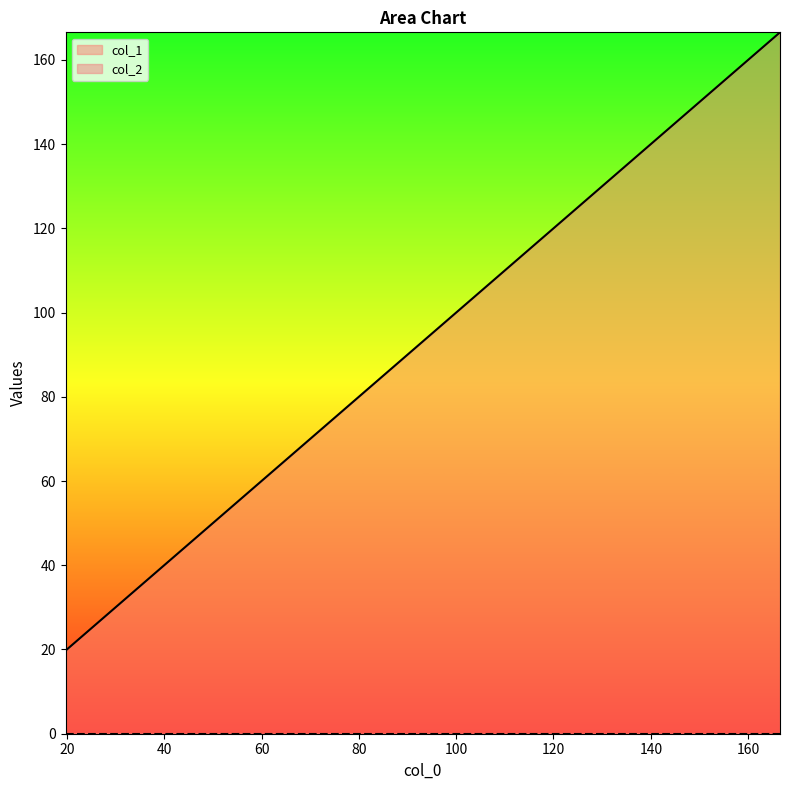

What is the sum of the values at 166.54610633158805 and 49.265991670732866?

215.8